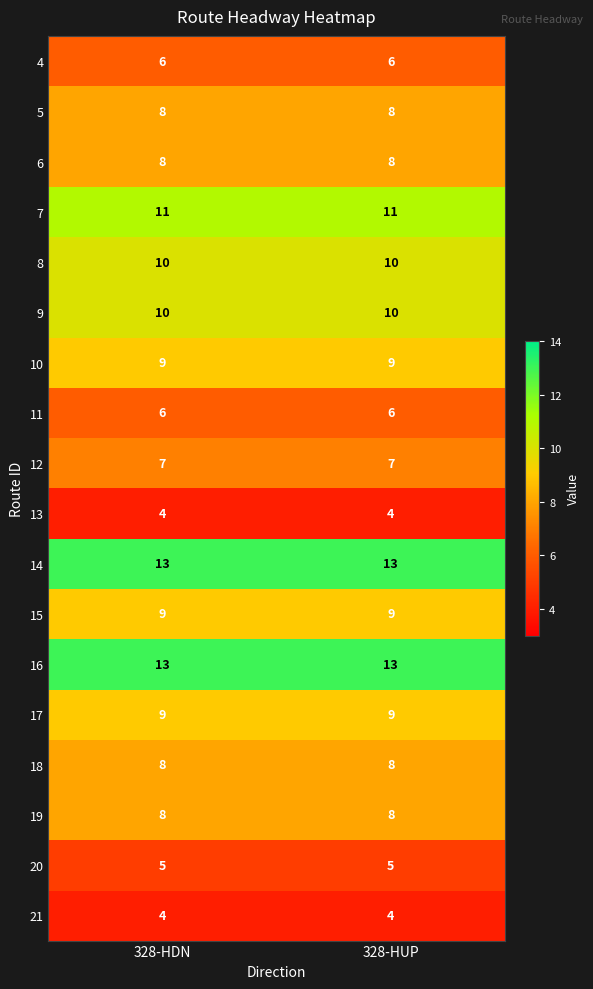

What is the minimum value for 13?

4